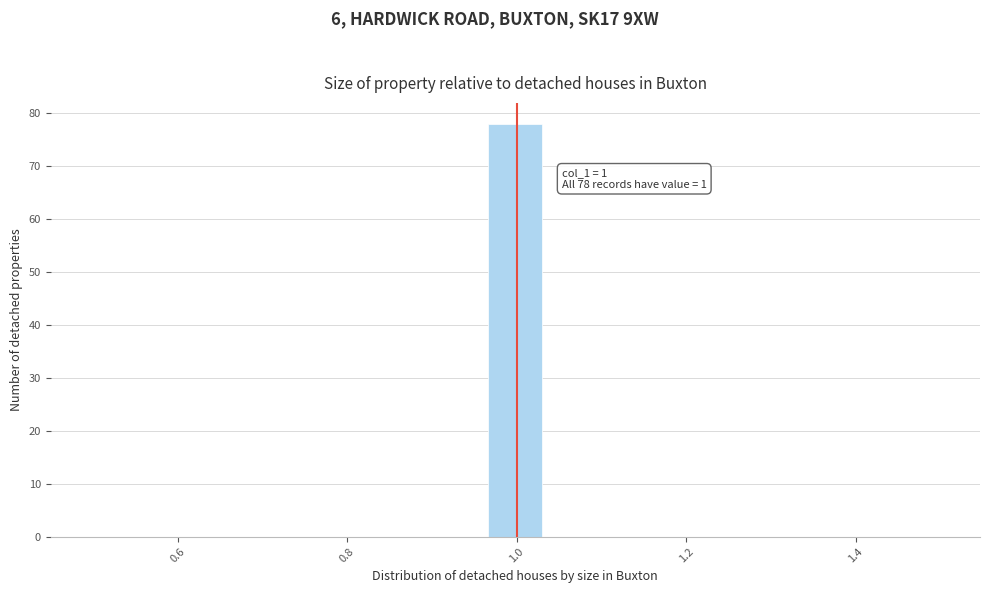

Around what value on the x-axis is the tallest bar? Give the approximate position of its centre, as read against the axis.

1.00